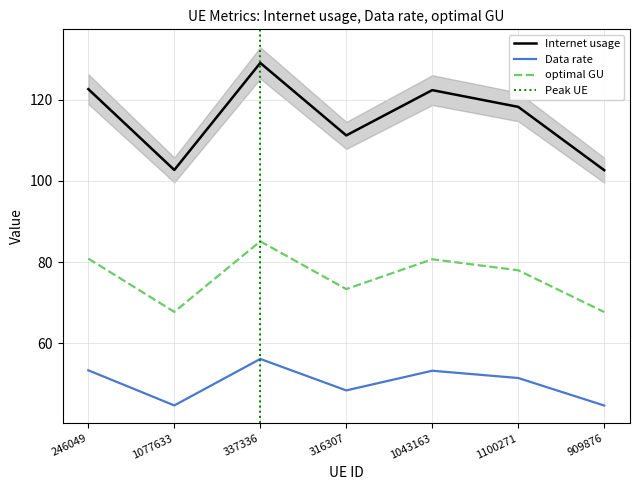

True or false: Internet usage has more than 0 points higher than both neighbors.

True